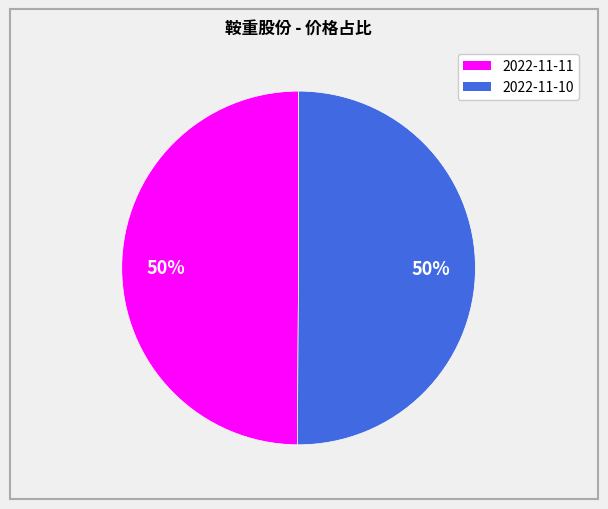

Approximately how many times larger is the value at 2022-11-10 compared to 2022-11-11?

1.0